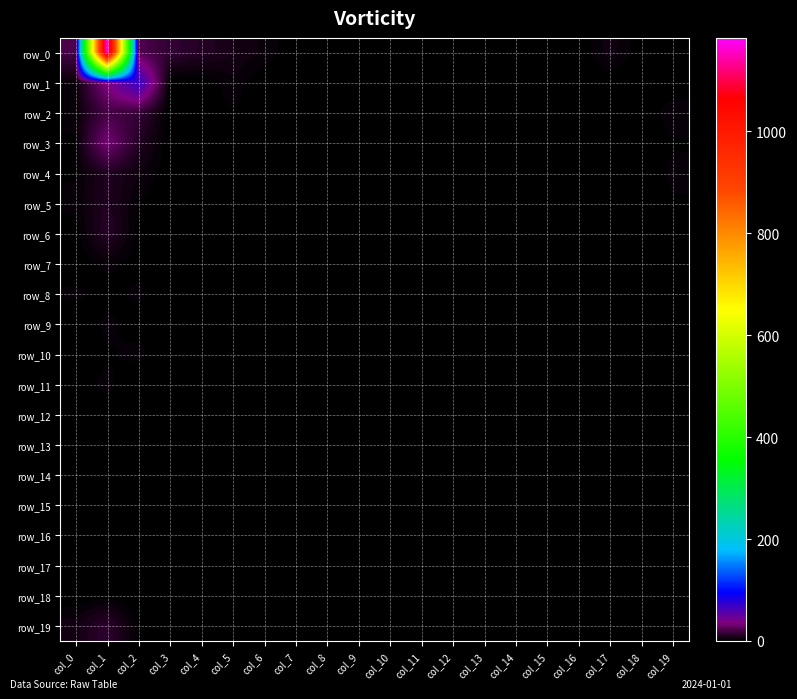

What is the sum of all row_4 values?

20